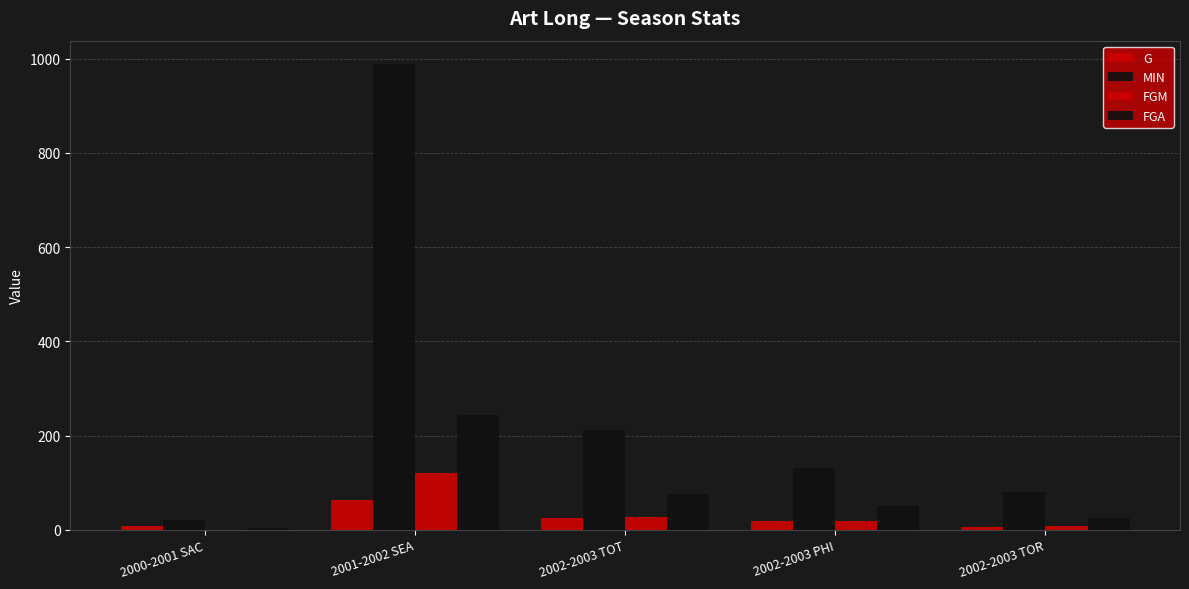

Count the number of data series in this chart.

4